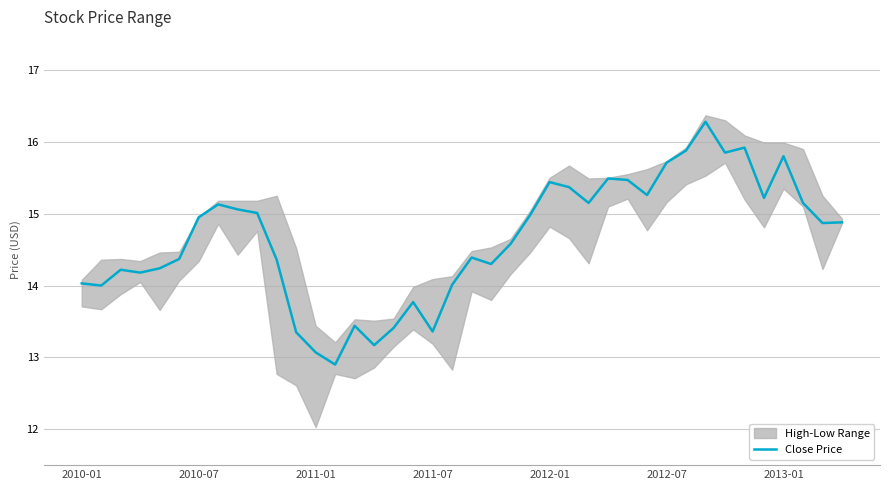

Reading left to right, transcribe all the data shown in this chart.

14.0	14.0	14.2	14.2	14.2	14.4	14.9	15.1	15.1	15.0	14.4	13.3	13.1	12.9	13.4	13.2	13.4	13.8	13.4	14.0	14.4	14.3	14.6	15.0	15.4	15.4	15.2	15.5	15.5	15.3	15.7	15.9	16.3	15.8	15.9	15.2	15.8	15.2	14.9	14.9